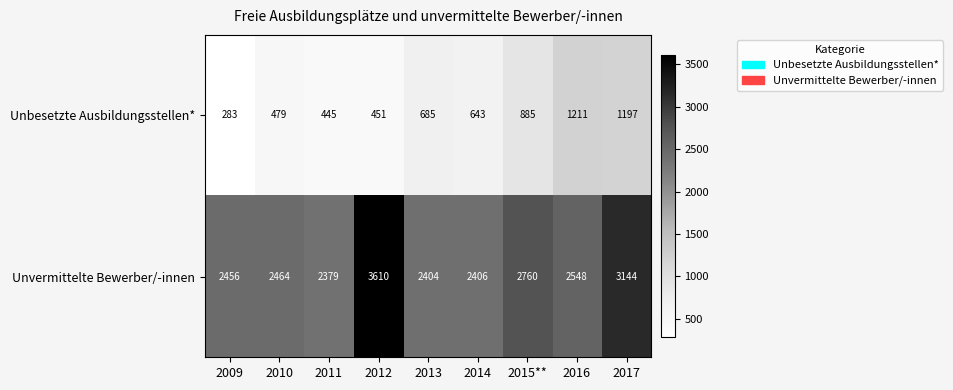

The value of Unbesetzte Ausbildungsstellen* at 2015** is 885. True or false?

True